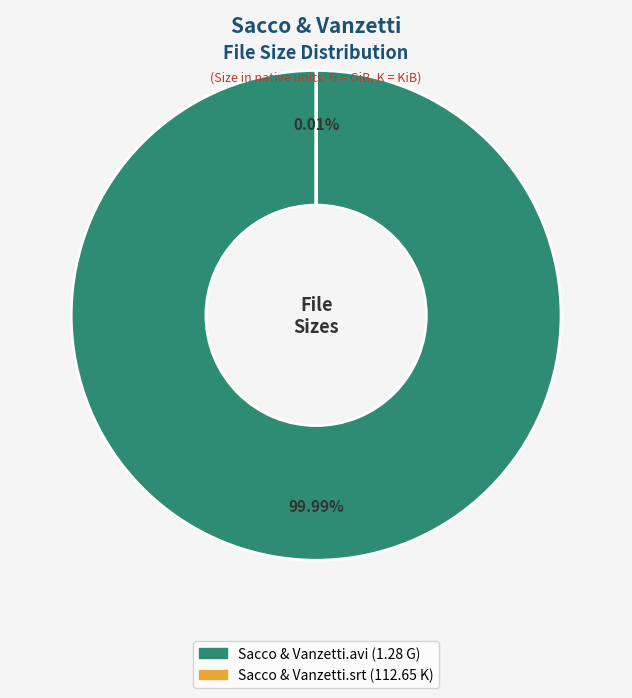

Does any single category account for the majority?

Yes